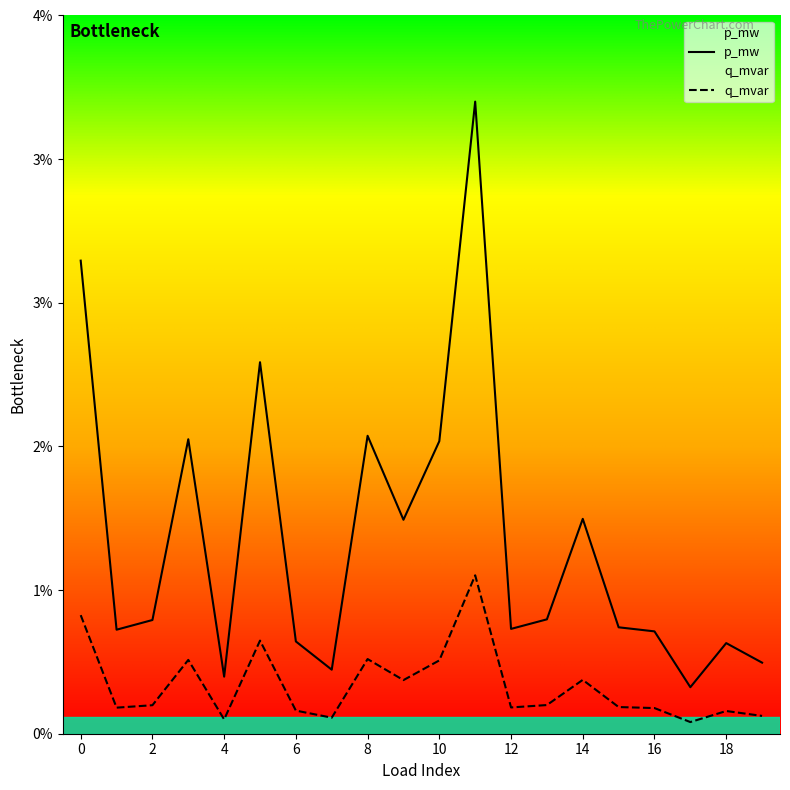

List the series in order of their overall mean, lowest first.

q_mvar, p_mw